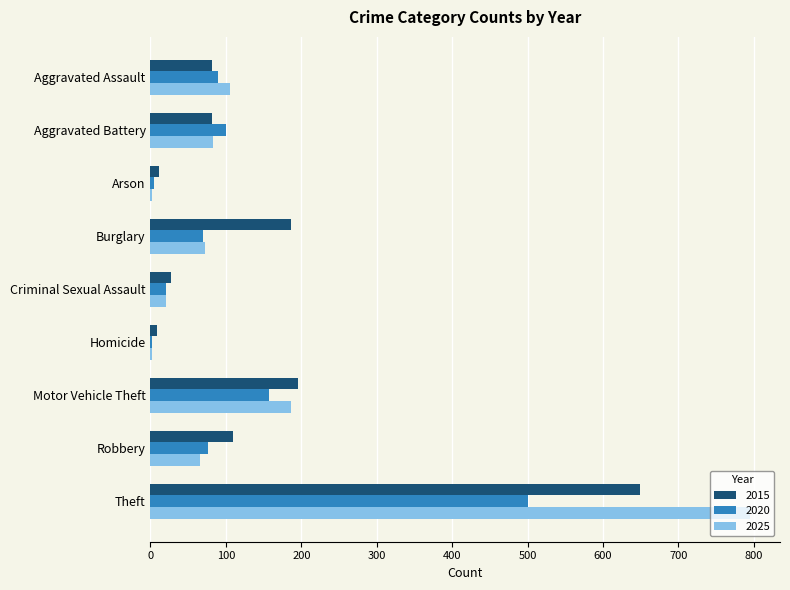

How many distinct data groups are displayed?

3